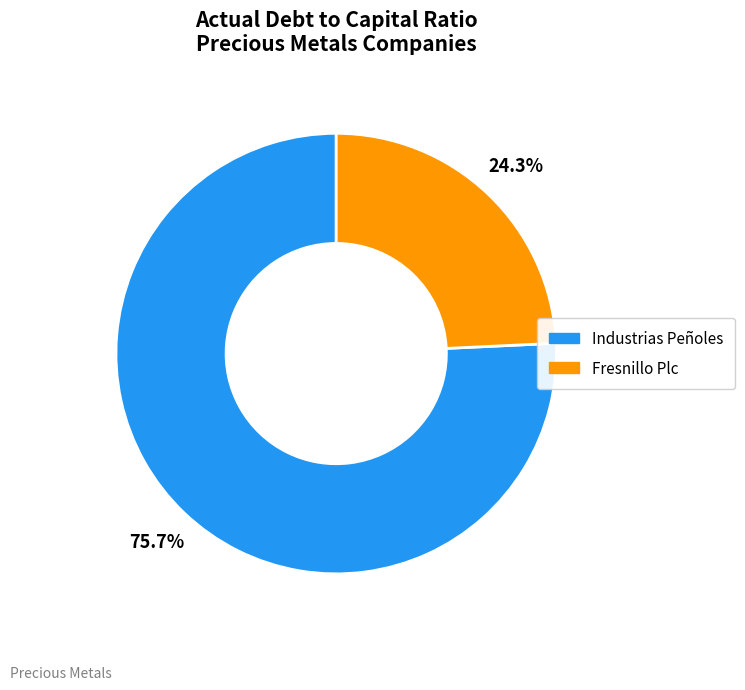

What is the majority slice?

Industrias Peñoles